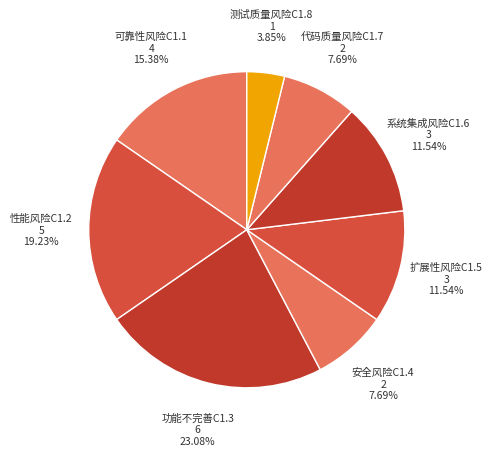

True or false: 功能不完善C1.3 accounts for 23% of the total.

True